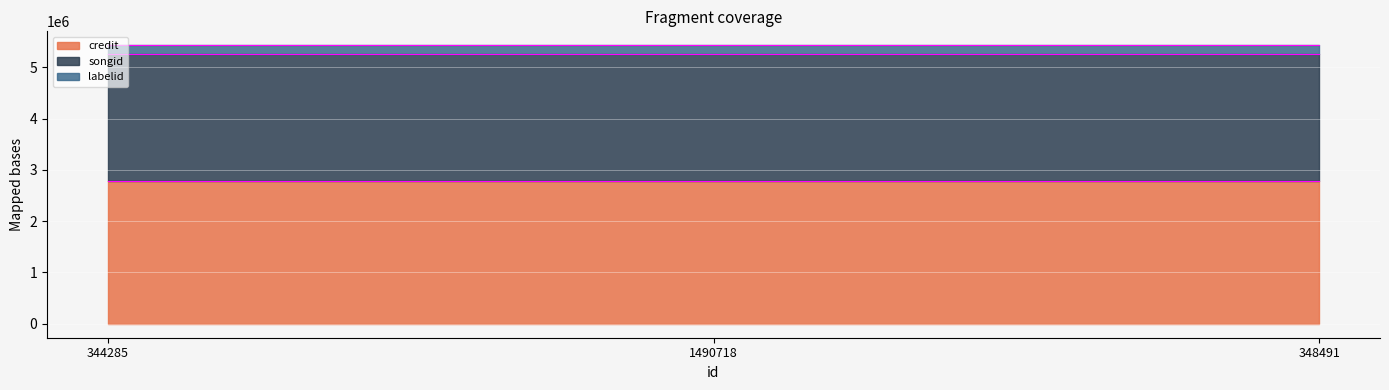

List the labels in order of labelid value, largest first.

344285, 1490718, 348491